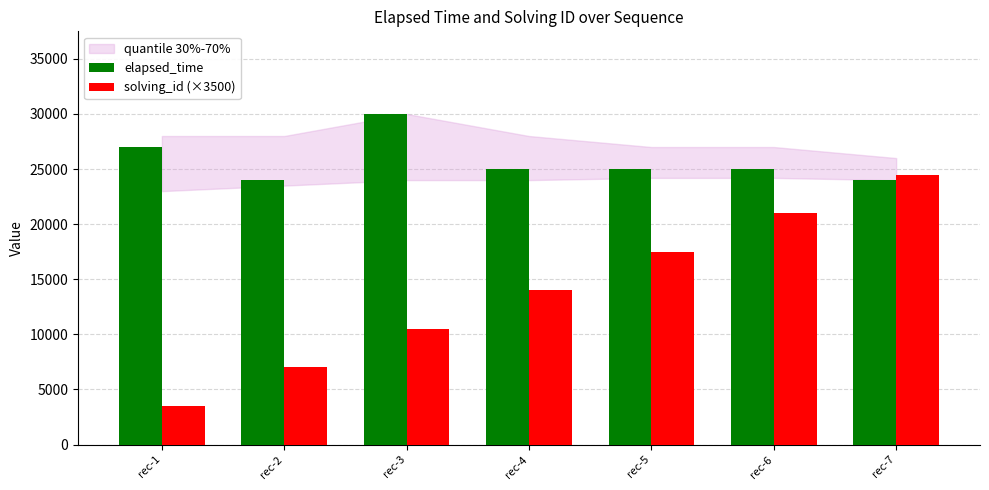

Rank the series by their maximum value, from lowest to highest.

solving_id (×3500), elapsed_time